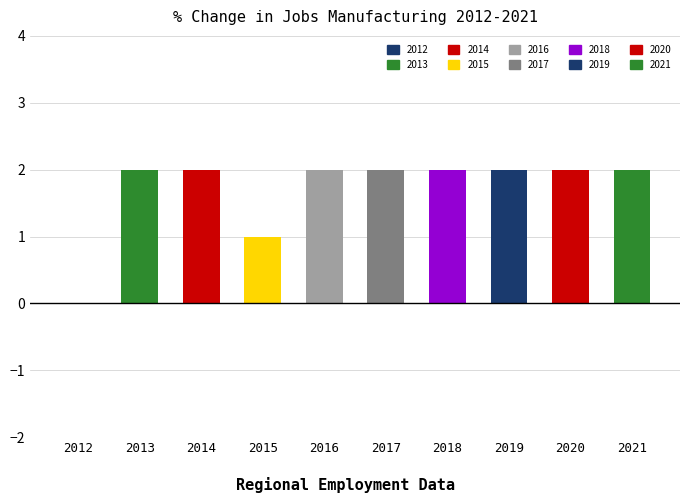

Rank the categories by value from highest to lowest.

2013, 2014, 2016, 2017, 2018, 2019, 2020, 2021, 2015, 2012